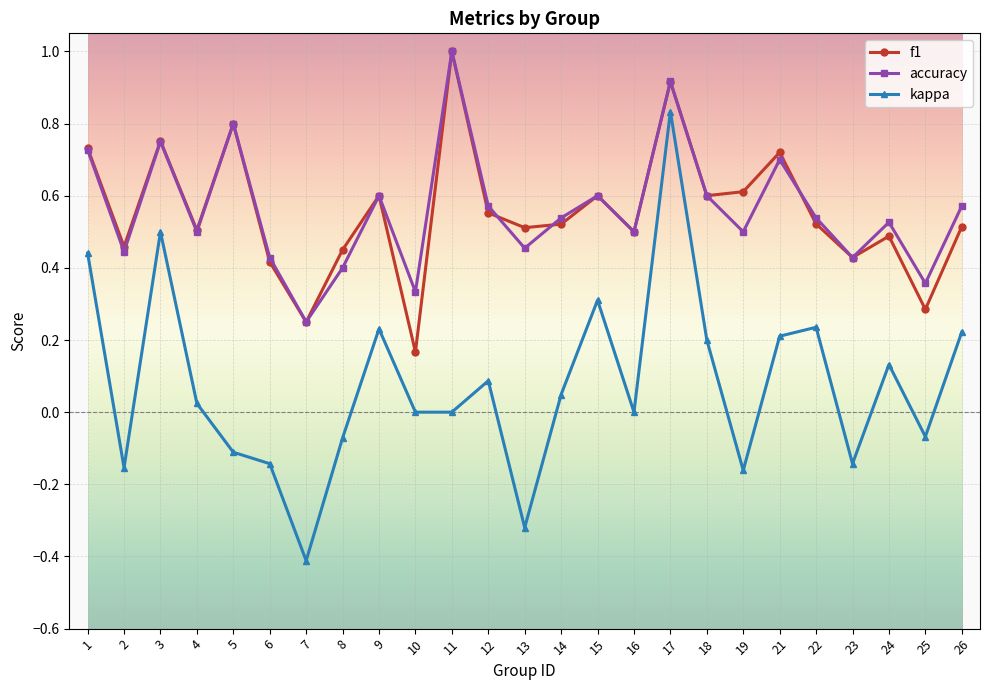

At which category is the sum across all series the highest?

17